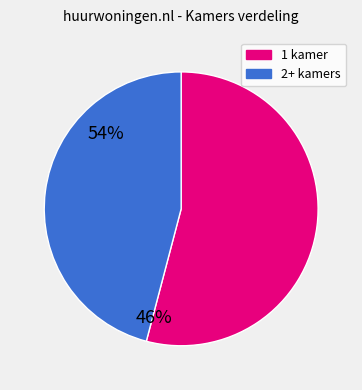

Is there a majority slice in this chart?

Yes